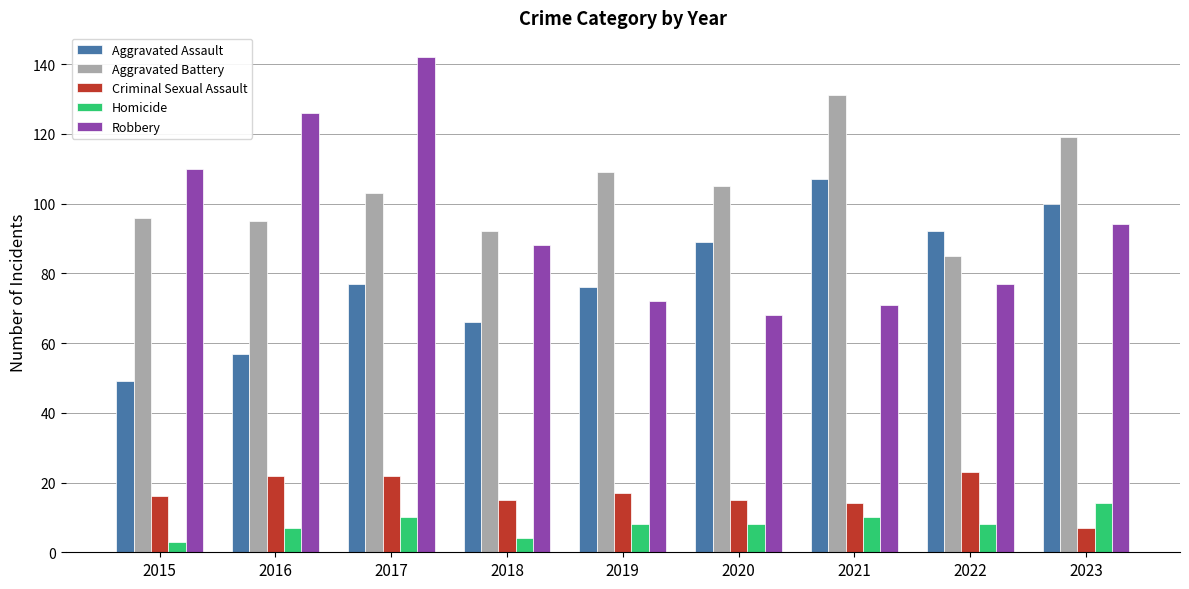

At how many categories does at least one series exceed 38?

9